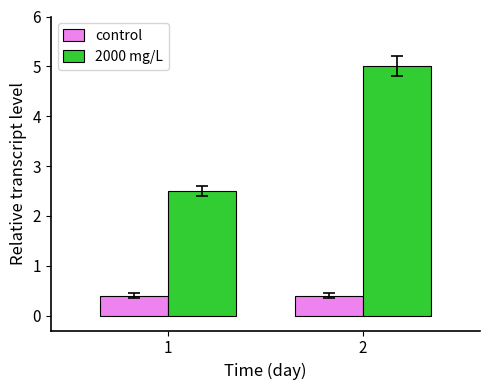

Does the chart contain any negative values?

No